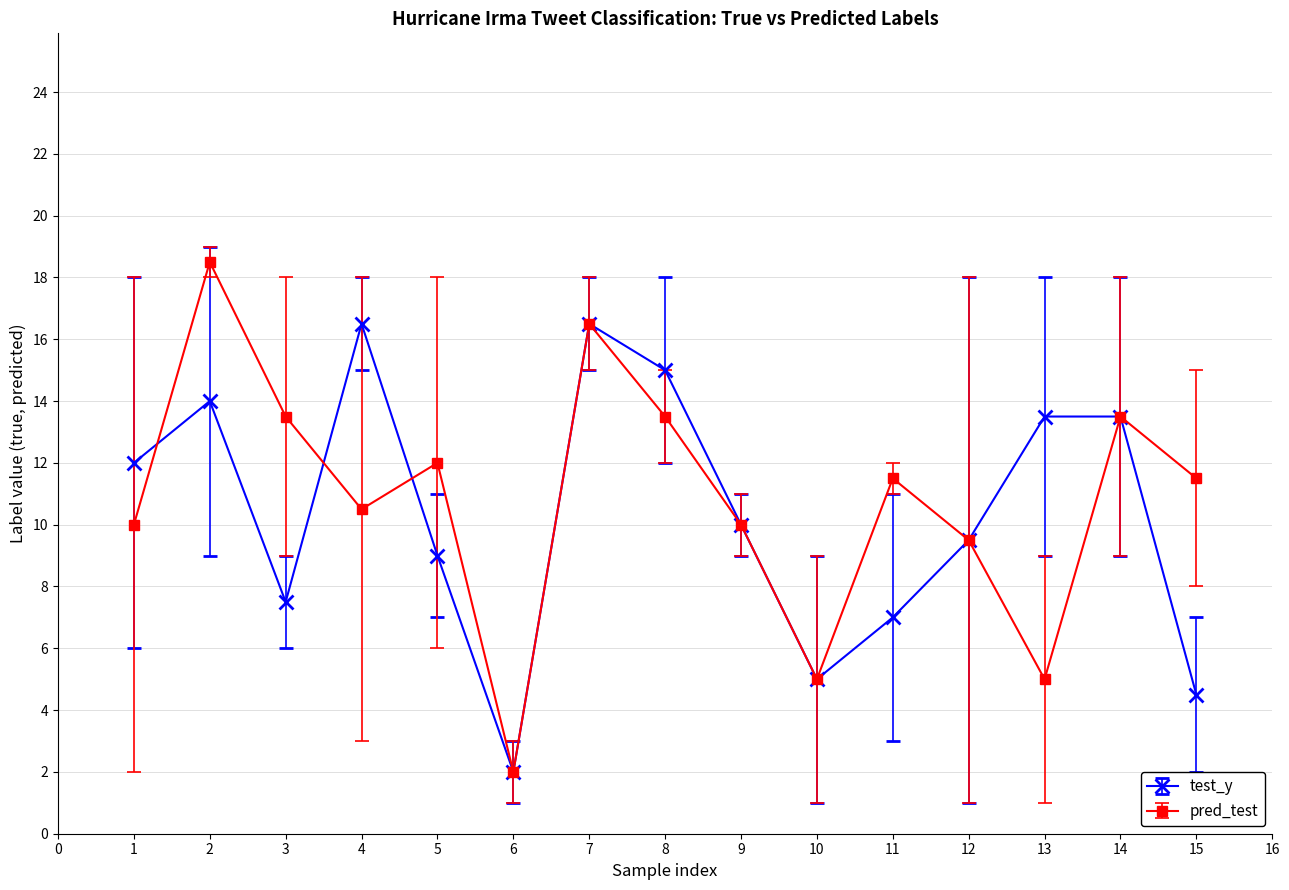

After their last crossing, which series has the higher values: test_y or pred_test?

pred_test